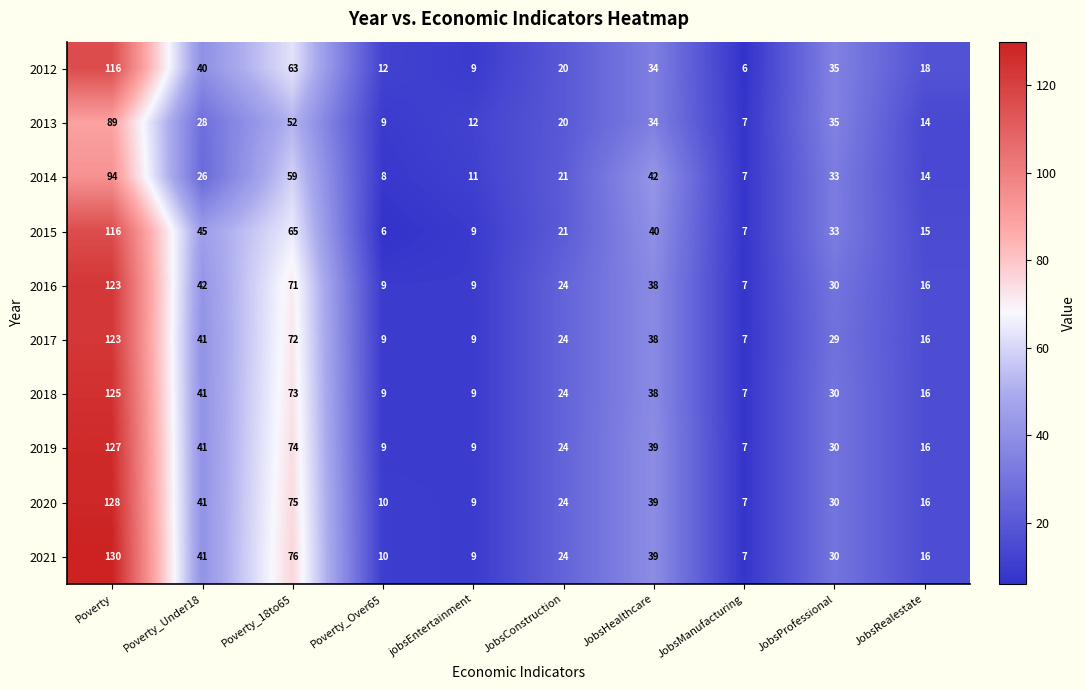

What is the minimum value shown in the chart?

6